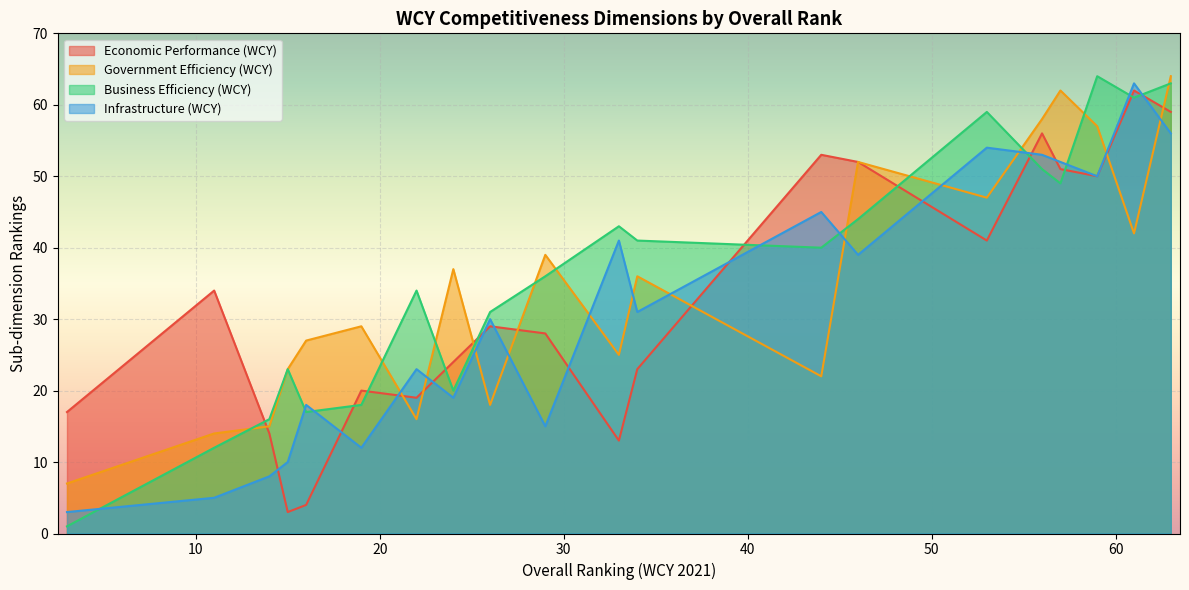

True or false: Government Efficiency (WCY) has more than 1 points higher than both neighbors.

True